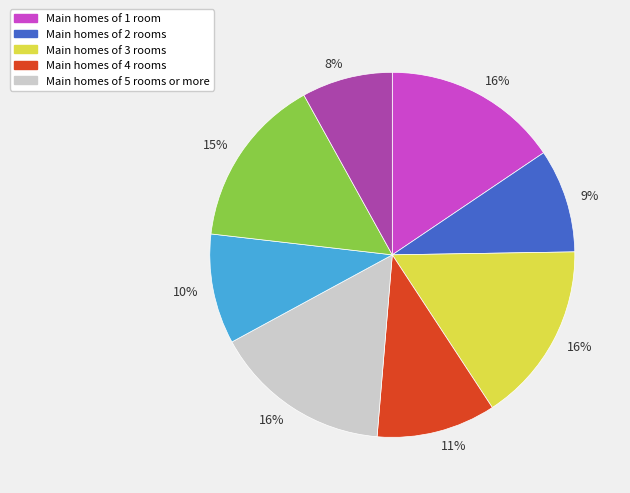

To the nearest percent, what is the difference between the largest and smallest slice percentages?

8%